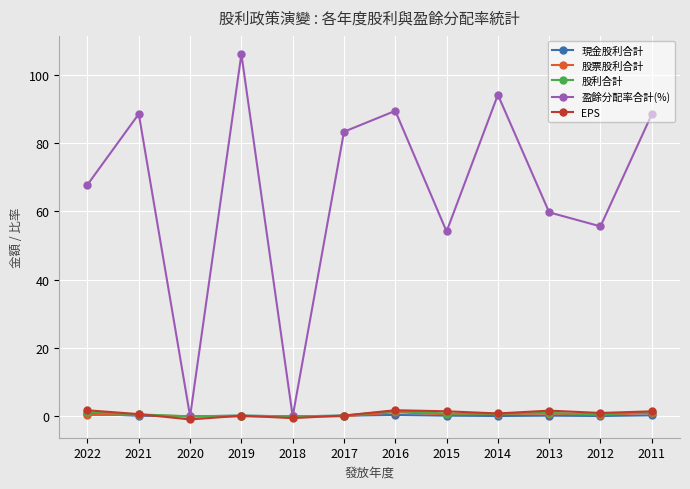

Which series has the largest total across all categories?

盈餘分配率合計(%)